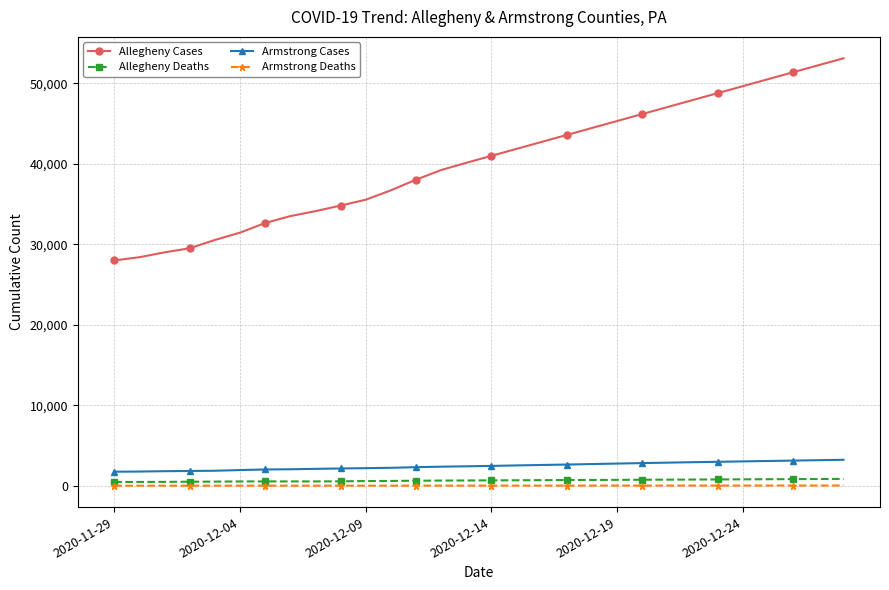

What is the maximum value shown in the chart?

53099